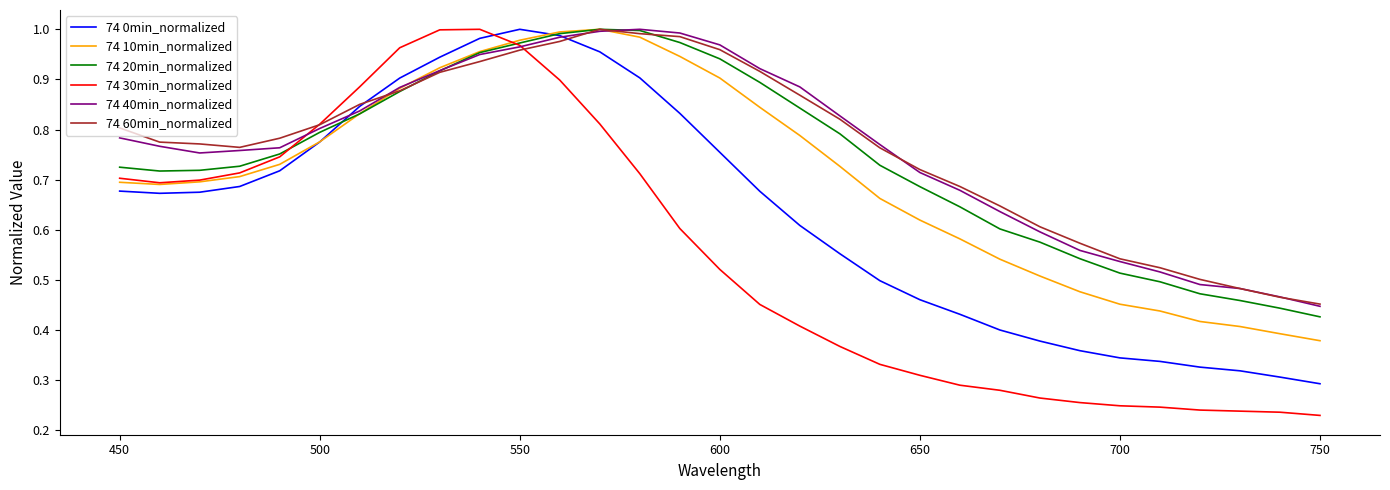

What is the sum of all 74 20min_normalized values?

23.0